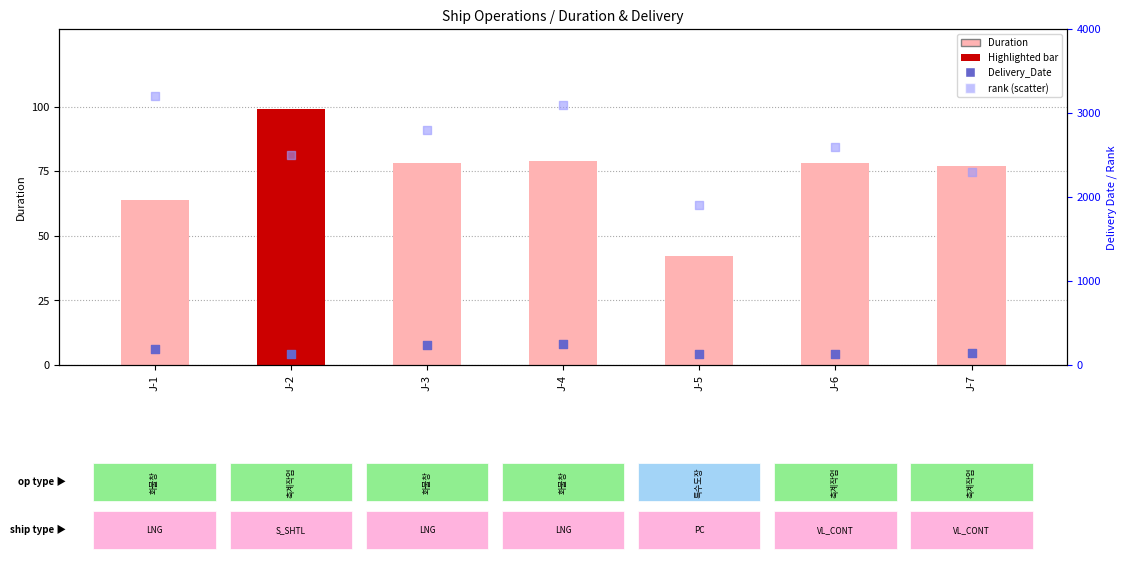

Which series has the largest total across all categories?

rank (scatter)